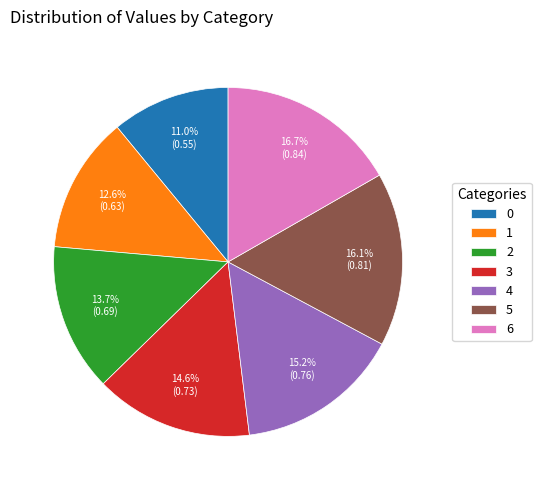

Do 5 and 2 together represent more than half of the pie?

No